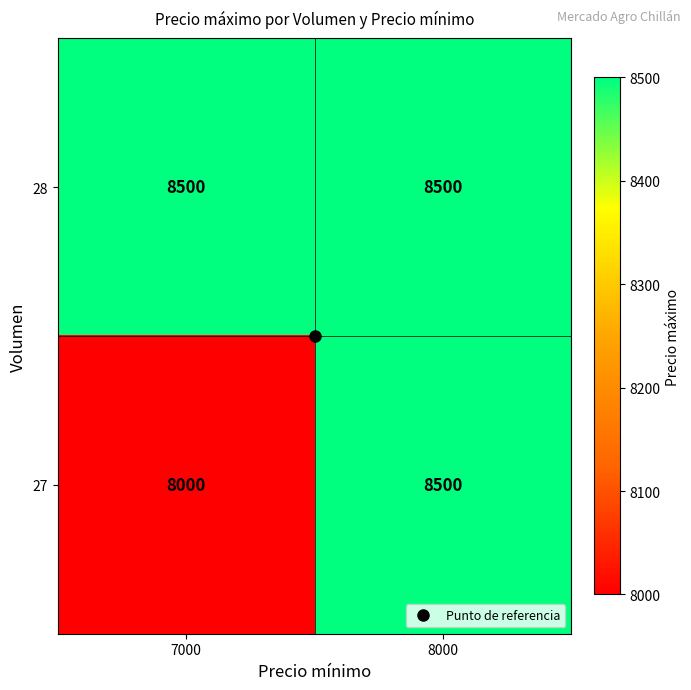

Which series changed the most between 7000 and 8000?

27